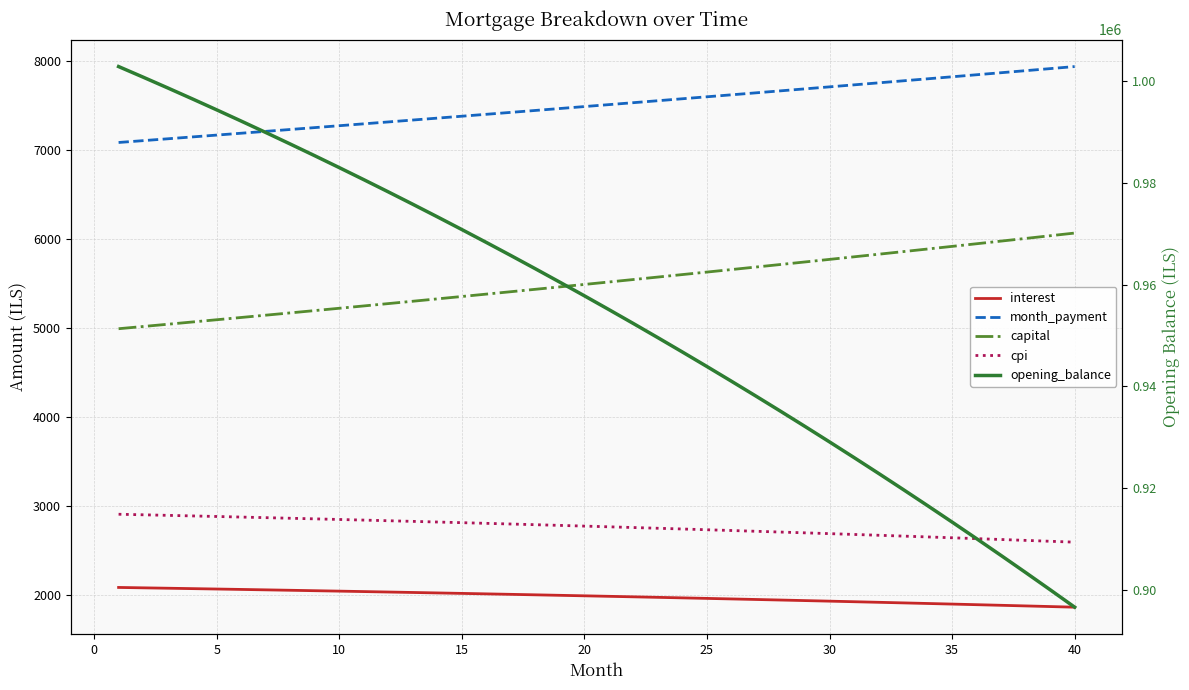

What is the difference between the second highest and second lowest values in the opening_balance series?

100819.7